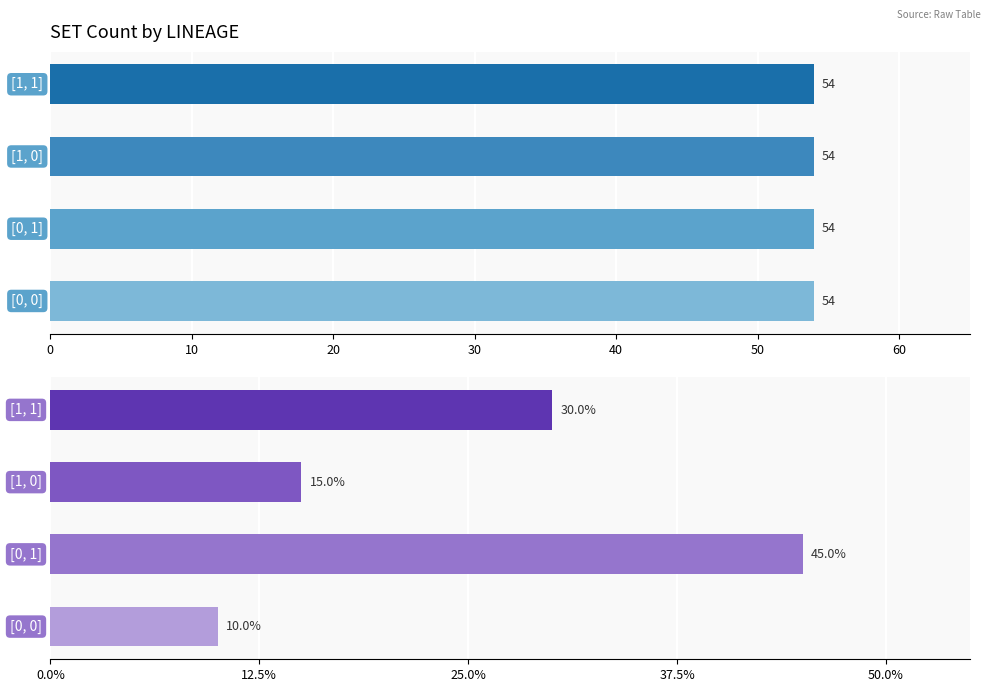

How many Language Count % values are between 15 and 45?

3